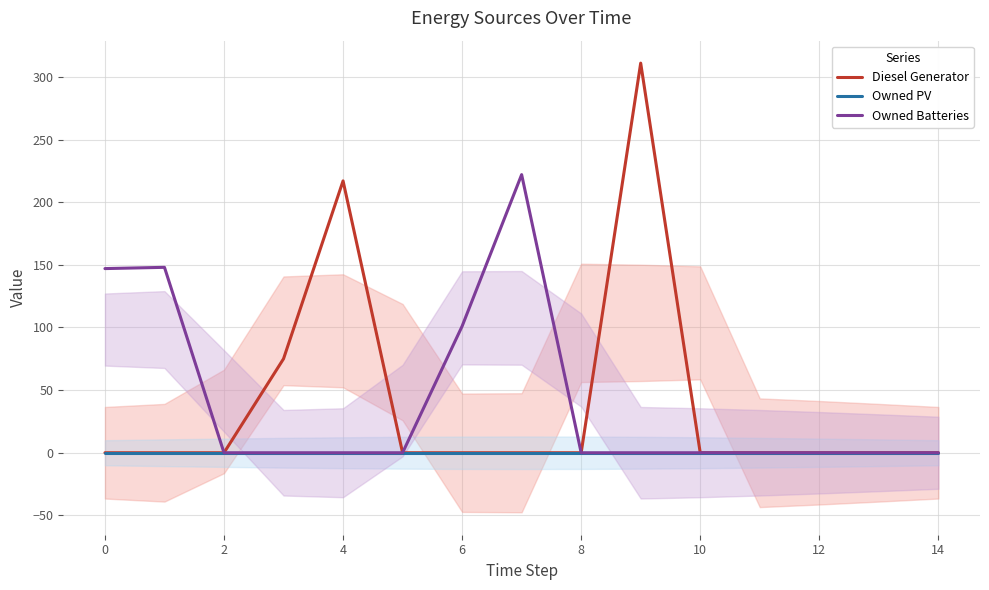

True or false: Owned Batteries has a value of -136 at 8.

False